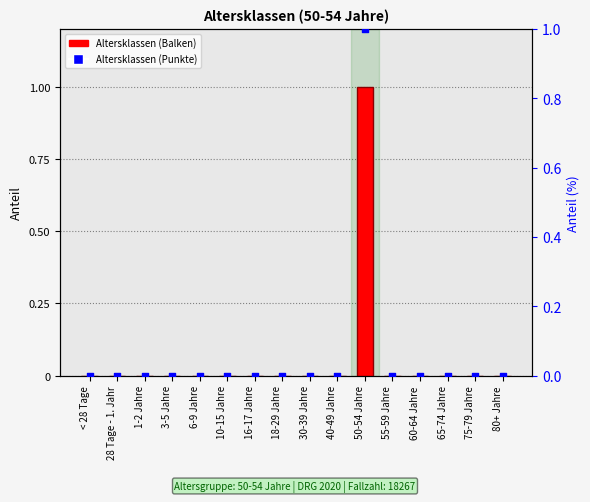

Which series has the largest total across all categories?

Altersklassen